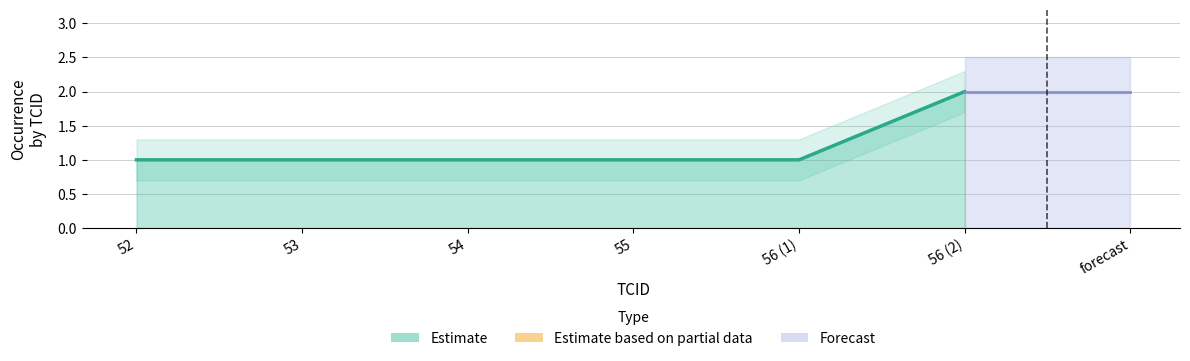

Where is the data nearest to the value 1?

52